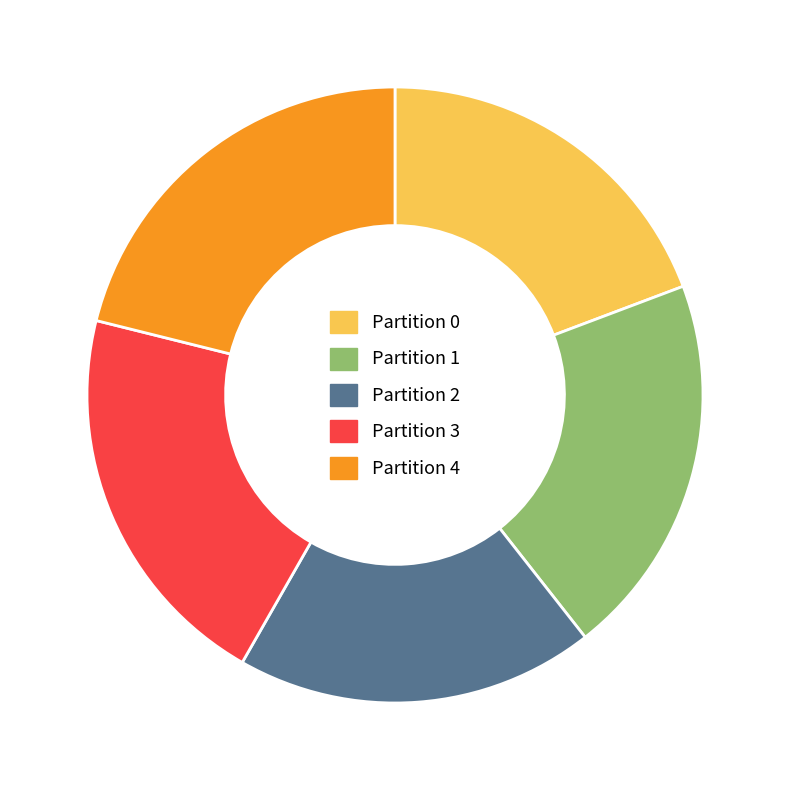

Between Partition 2 and Partition 4, which is larger?

Partition 4